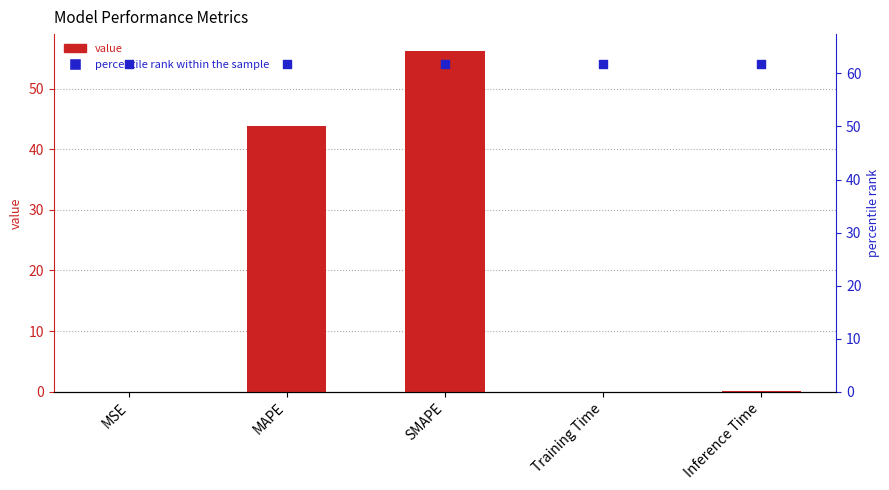

Which series has the largest total across all categories?

percentile rank within the sample